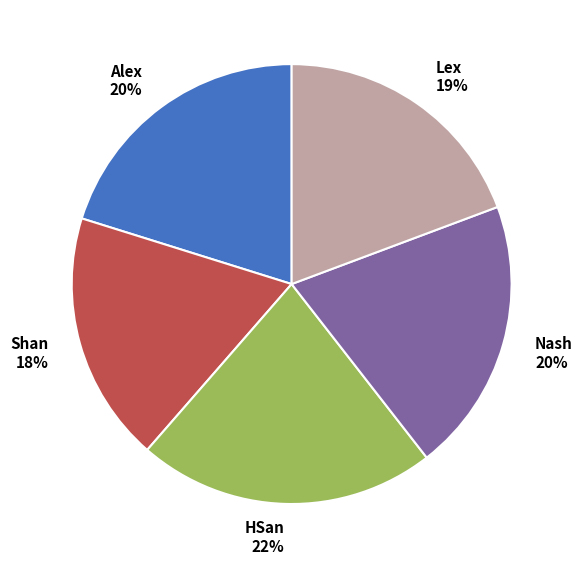

The Shan slice represents 30% of the pie. True or false?

False